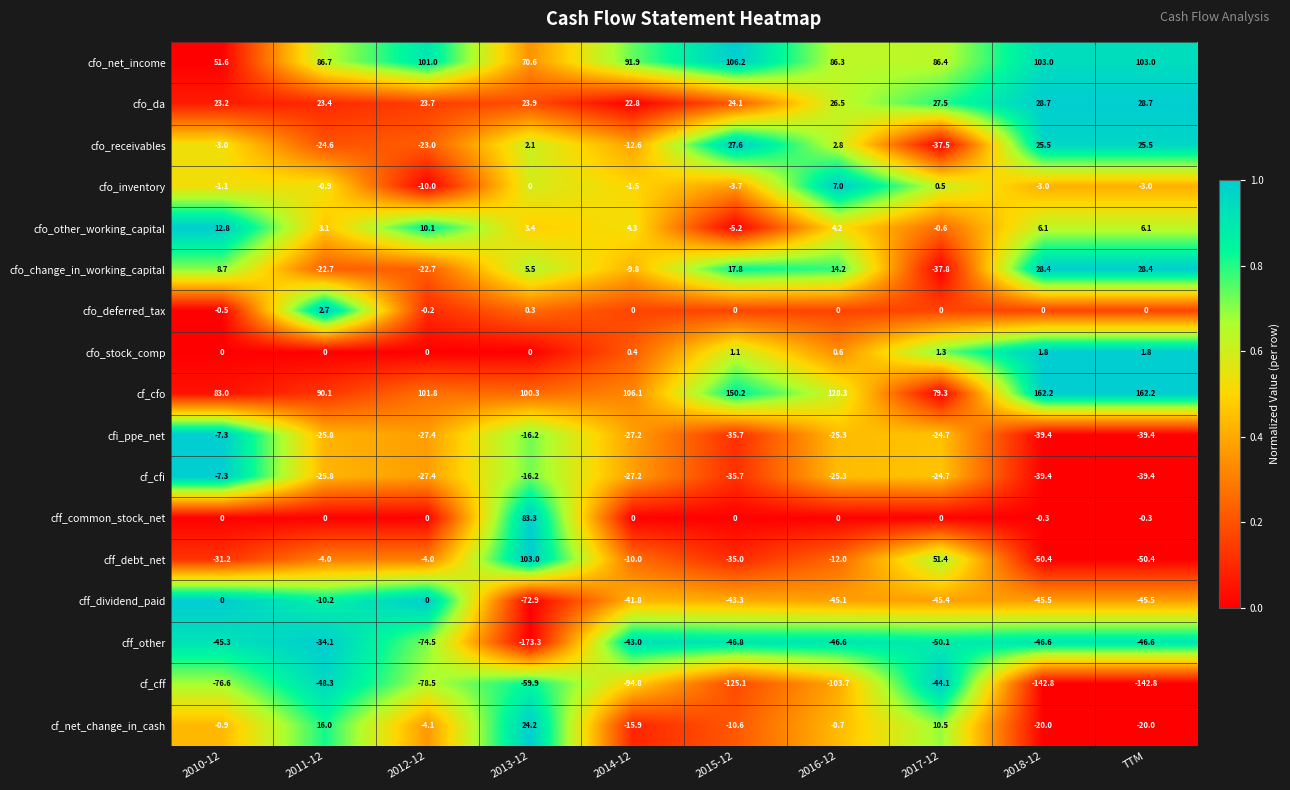

What is the sum of the cf_cff values at 2018-12 and 2014-12?

-237.6